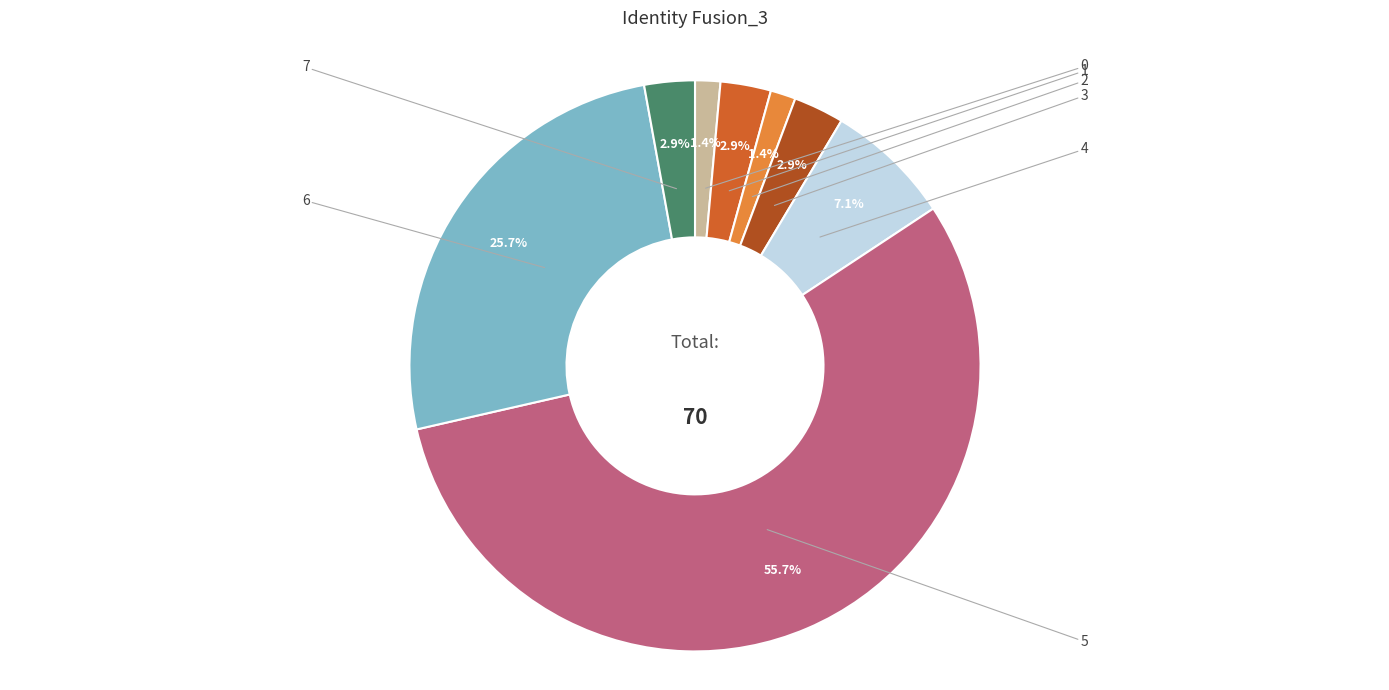

Is there any slice that represents more than half of the pie?

Yes